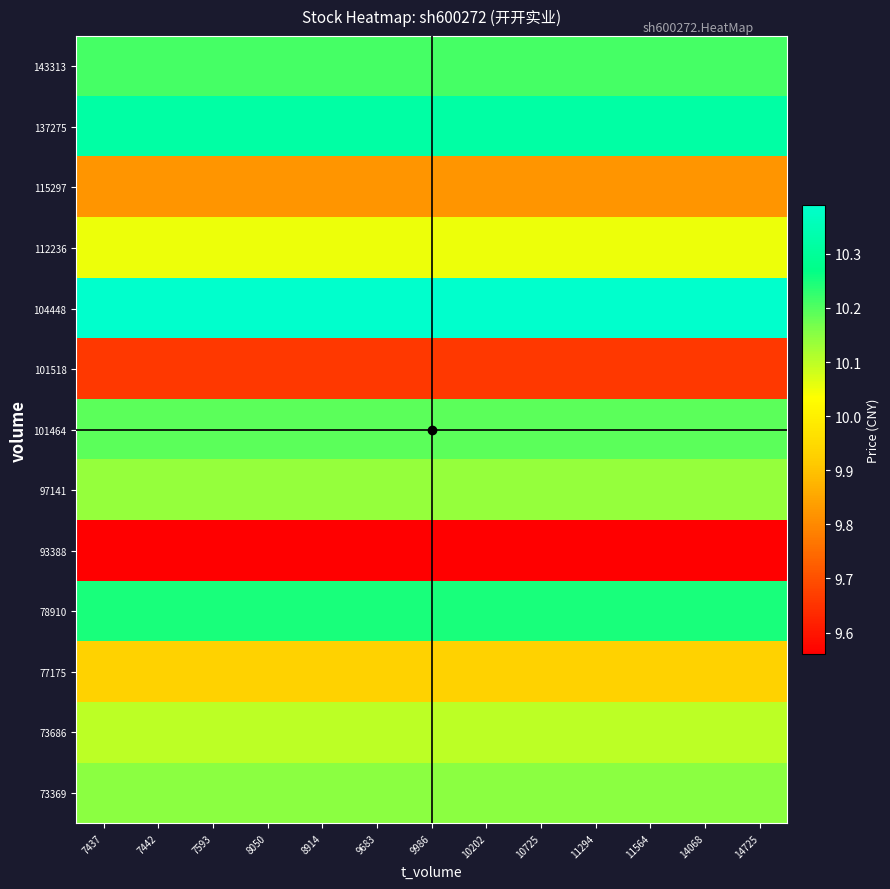

What is the difference between the highest and lowest values at 9986?

0.8